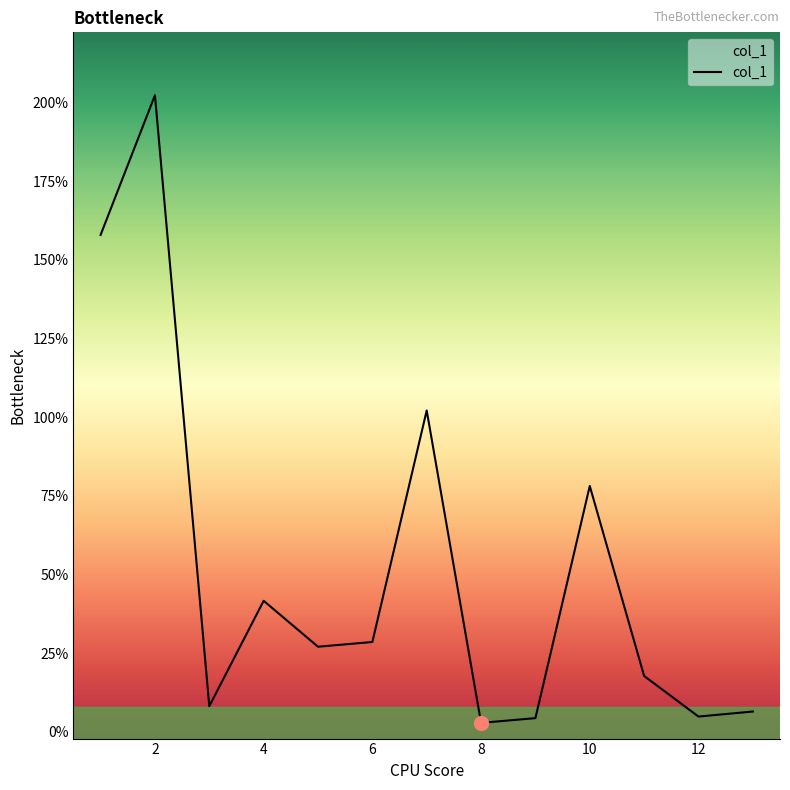

What is the greatest value displayed?

202.3